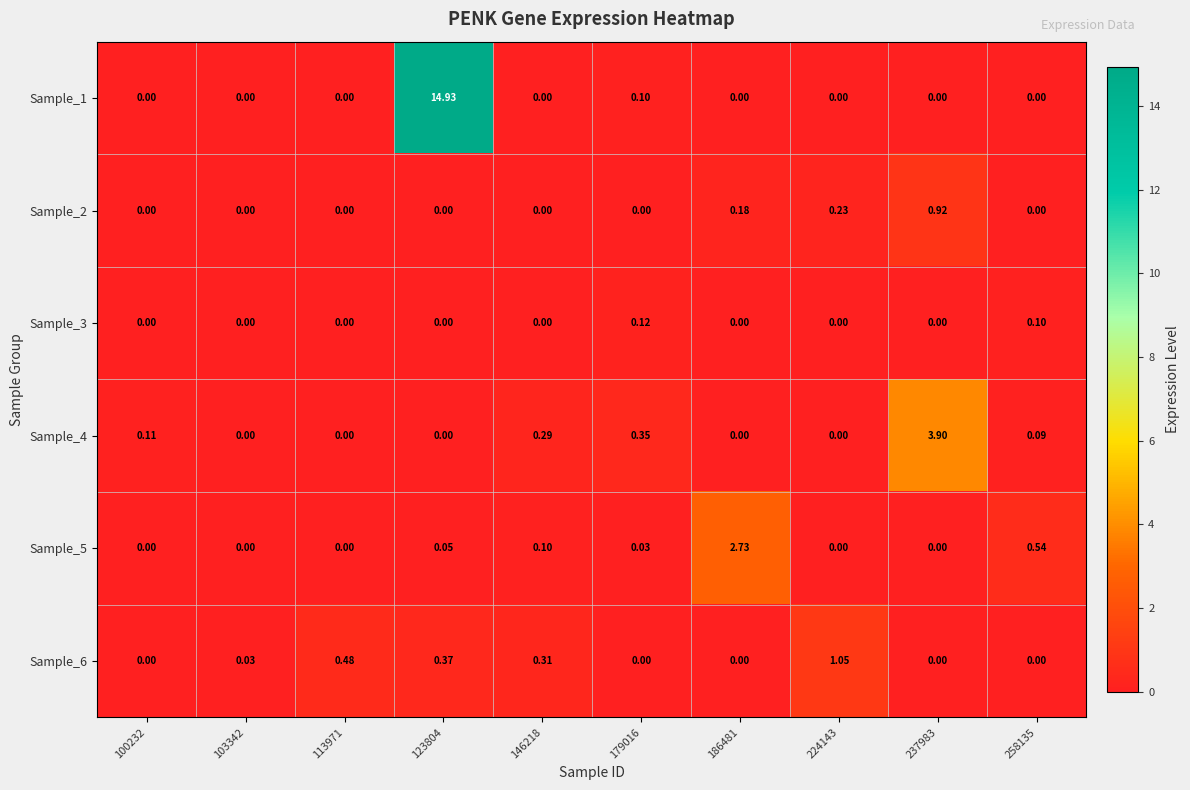

Is the value of Sample_6 at 237983 greater than the value of Sample_4 at 100232?

No